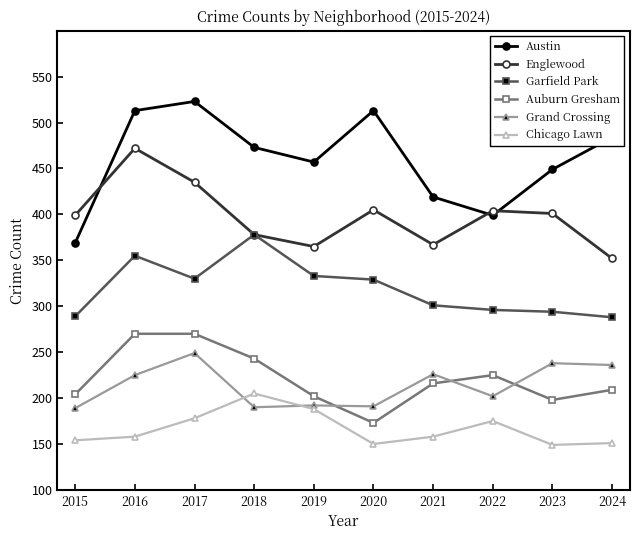

Is it true that Grand Crossing equals 192 at 2019?

True